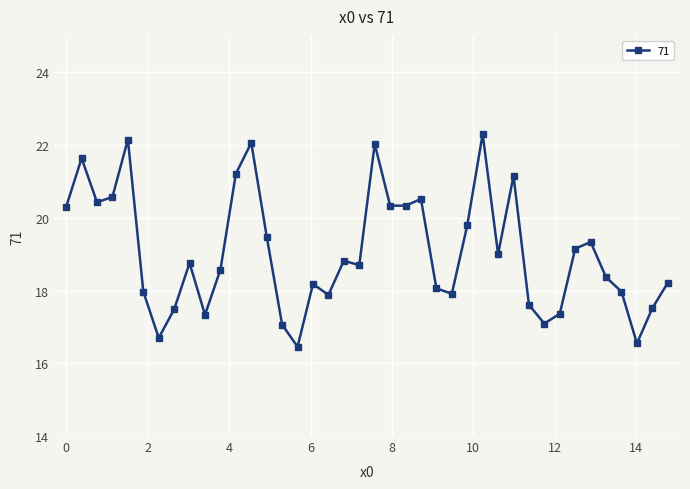

What is the value of the 6th point from the left?

18.0